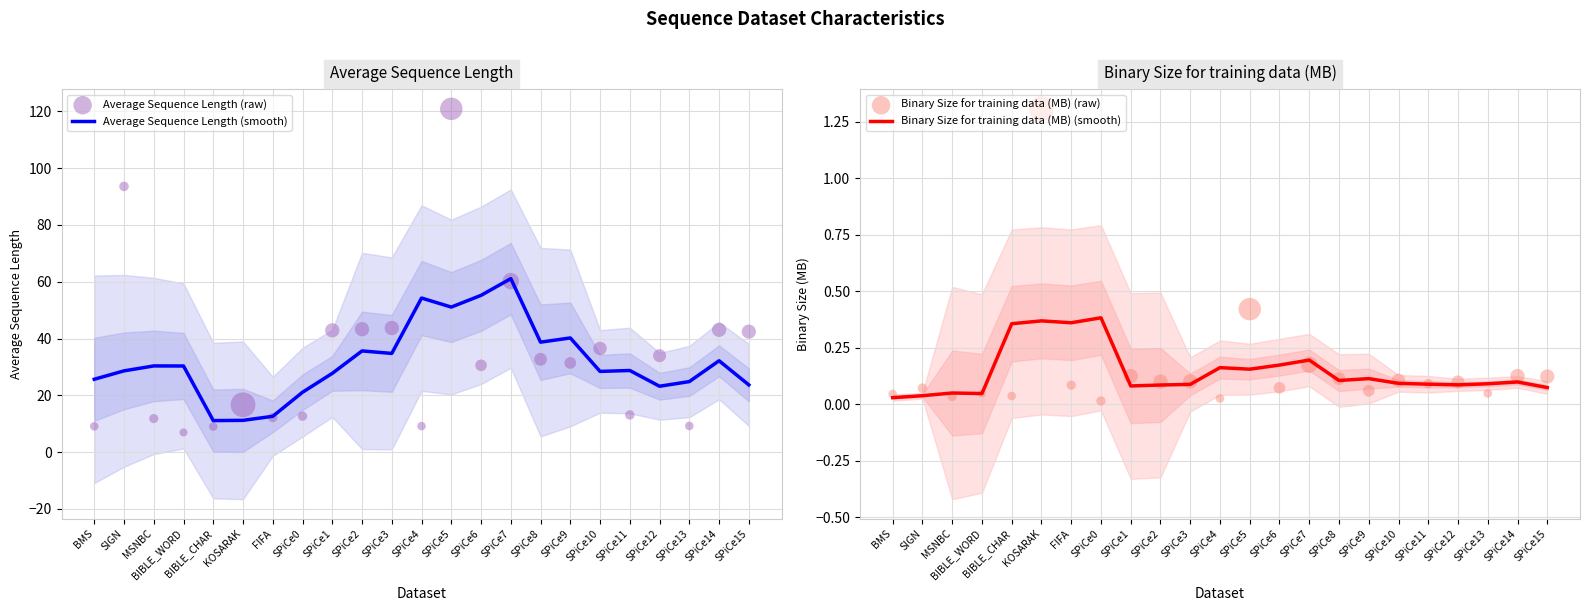

Is the value of Binary Size for training data (MB) (smooth) at MSNBC greater than the value of Average Sequence Length (raw) at FIFA?

No